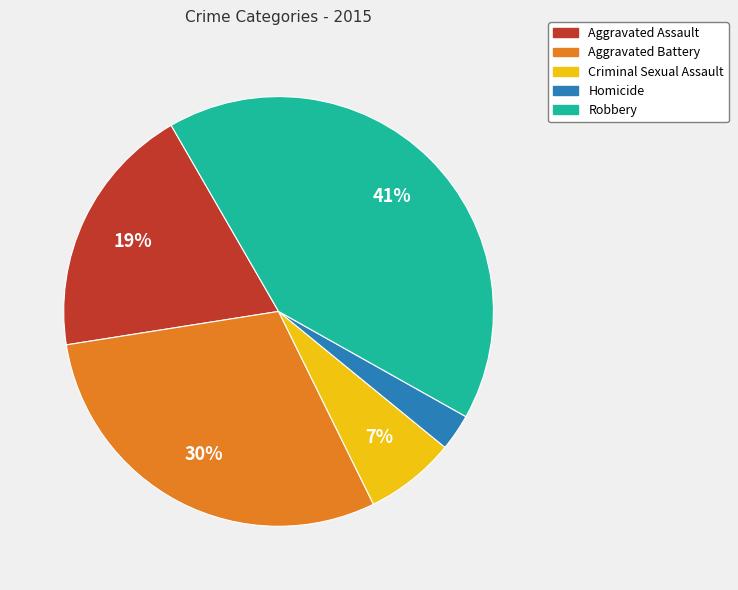

Is the sum of Aggravated Assault and Robbery greater than half?

Yes